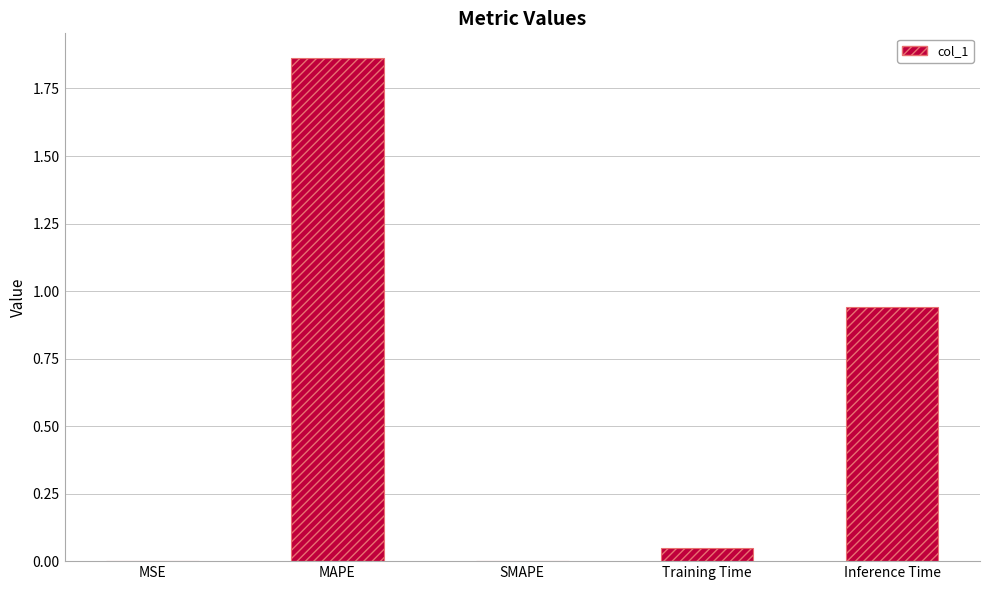

Which label corresponds to the largest value in the chart?

MAPE